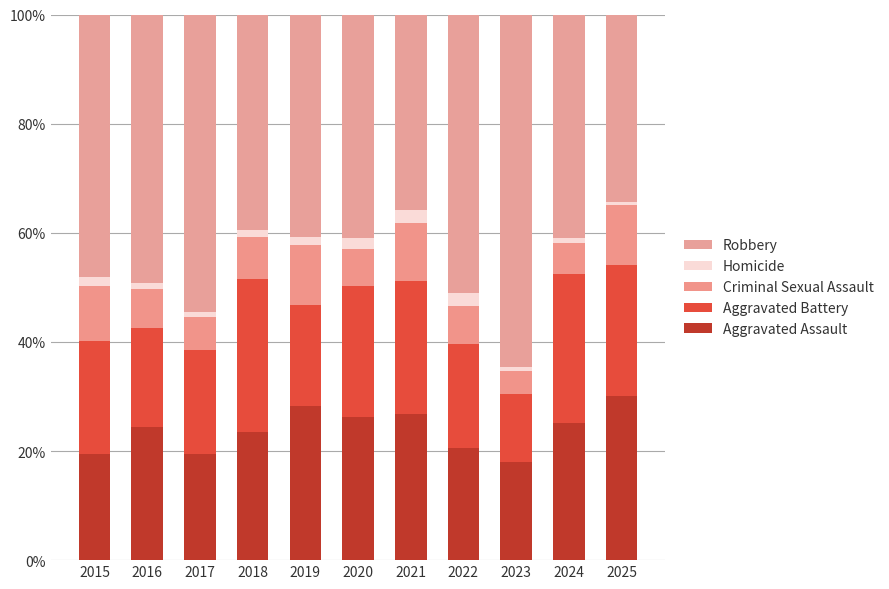

Which series has the widest spread of values?

Robbery